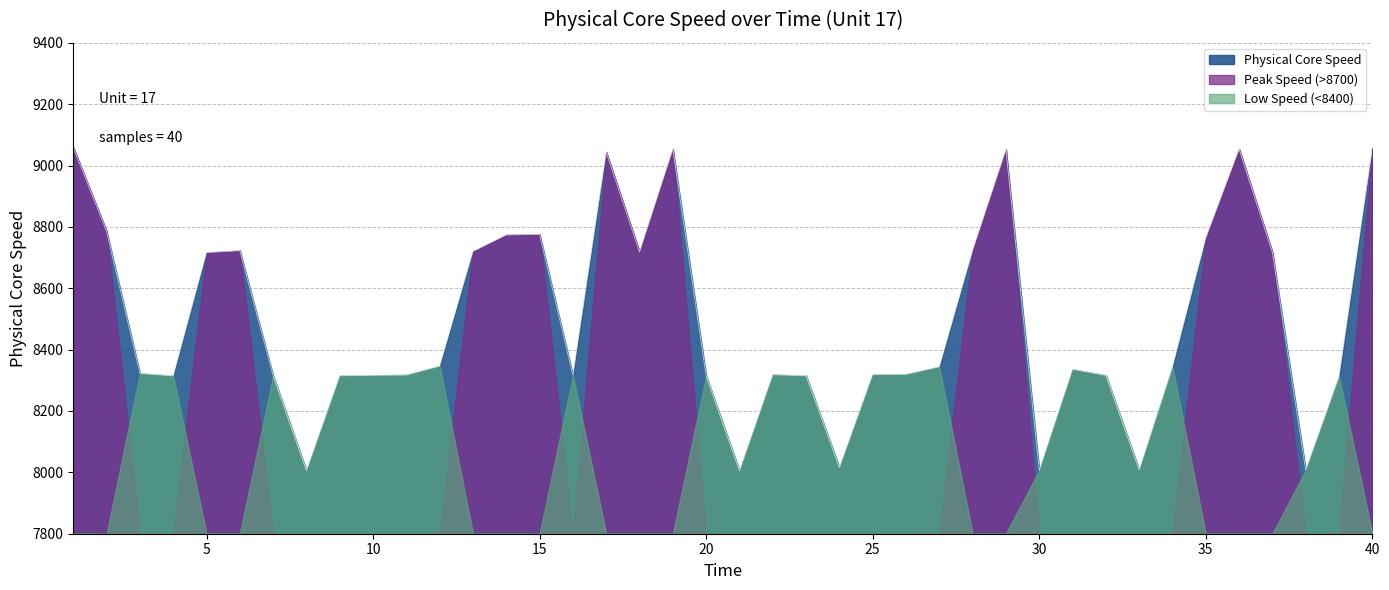

How many interior local valleys (lower than both neighbors) does the data have?

9